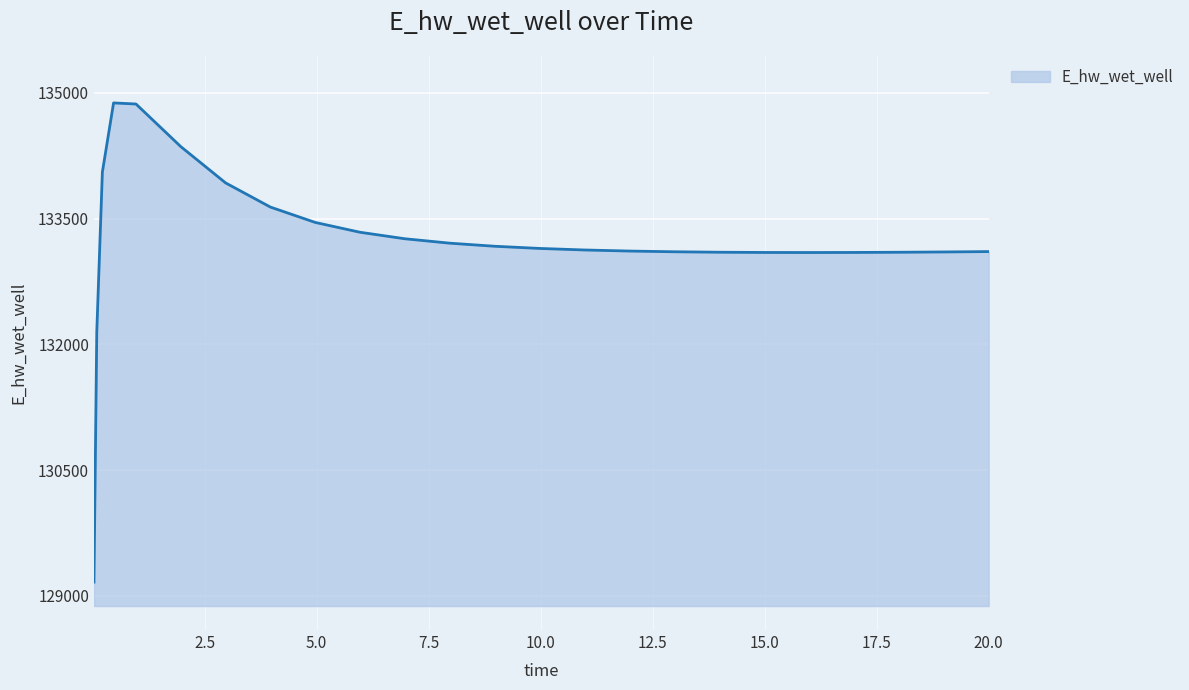

What is the difference between the maximum and minimum values?

5716.0